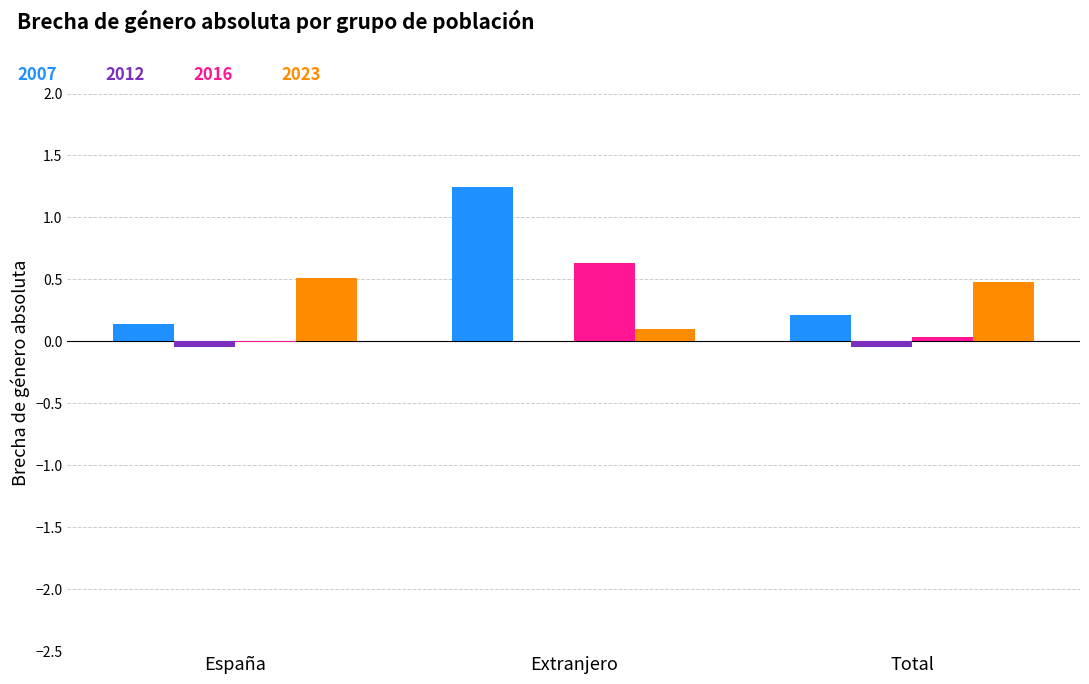

What is the maximum value shown in the chart?

1.2